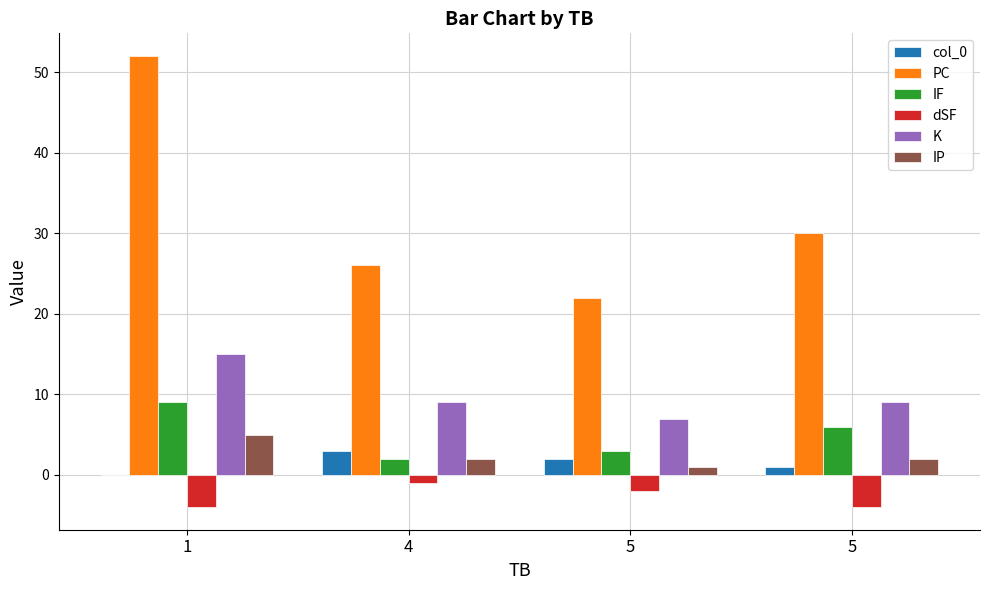

How many groups of bars are there?

4